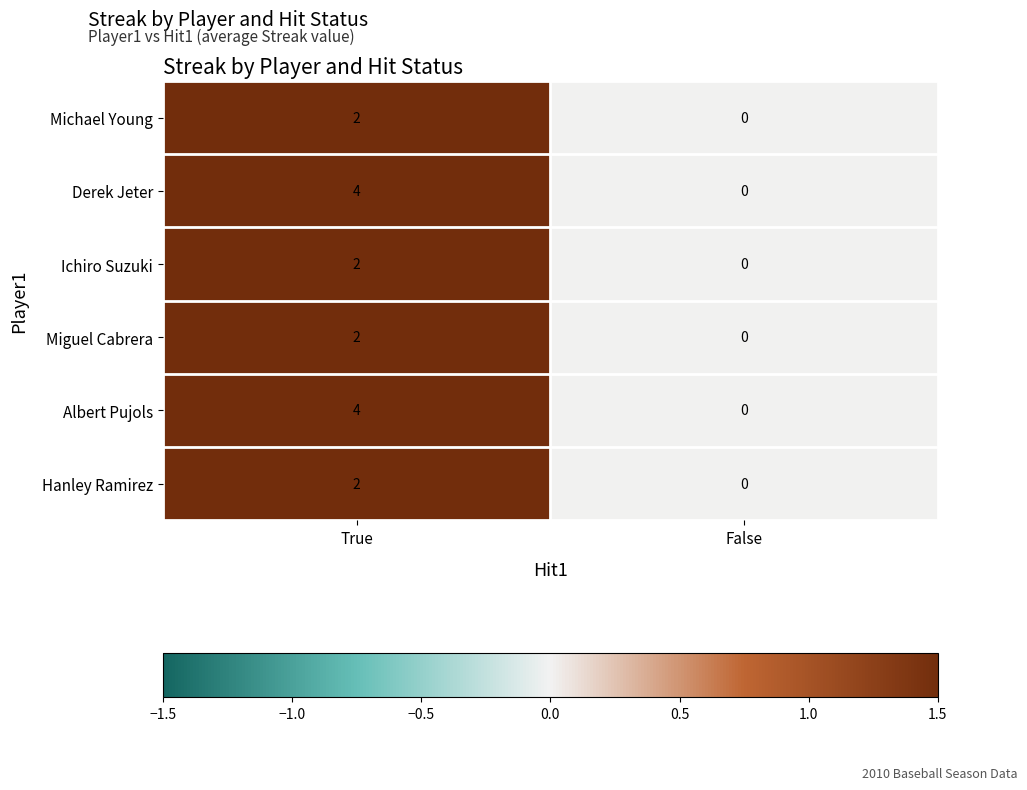

What is the difference between the Derek Jeter values at False and True?

4